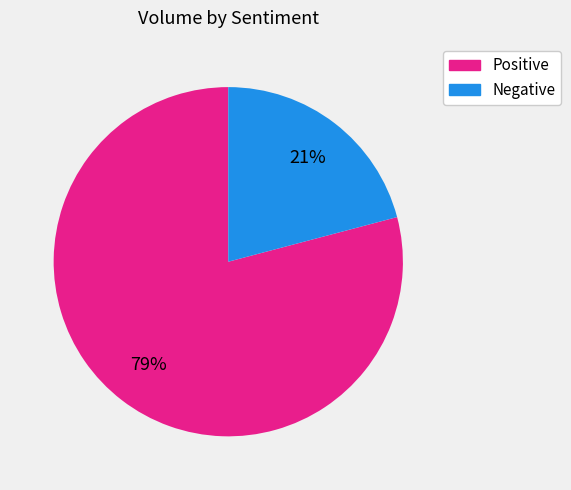

To the nearest percent, what is the average slice percentage?

50%